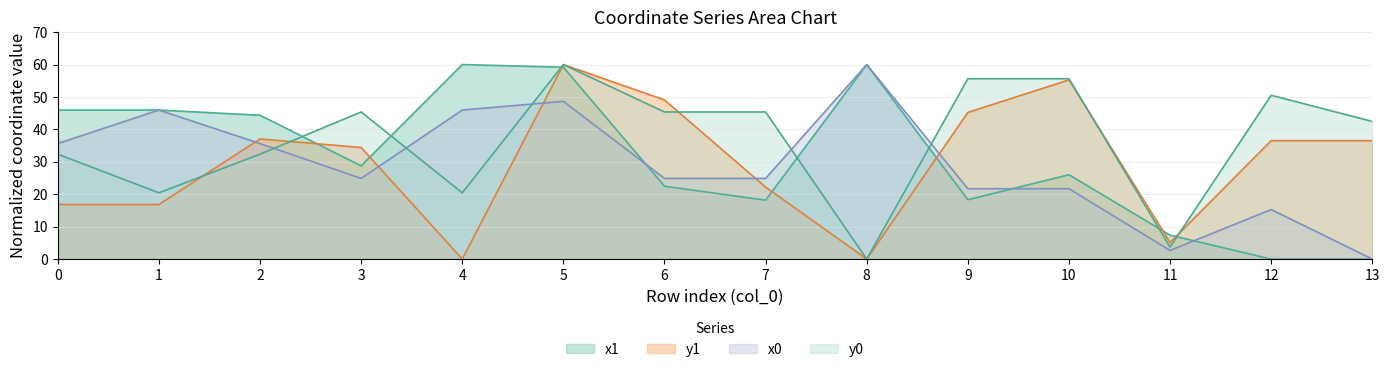

True or false: y0 has a value of 0.0 at 8.

True